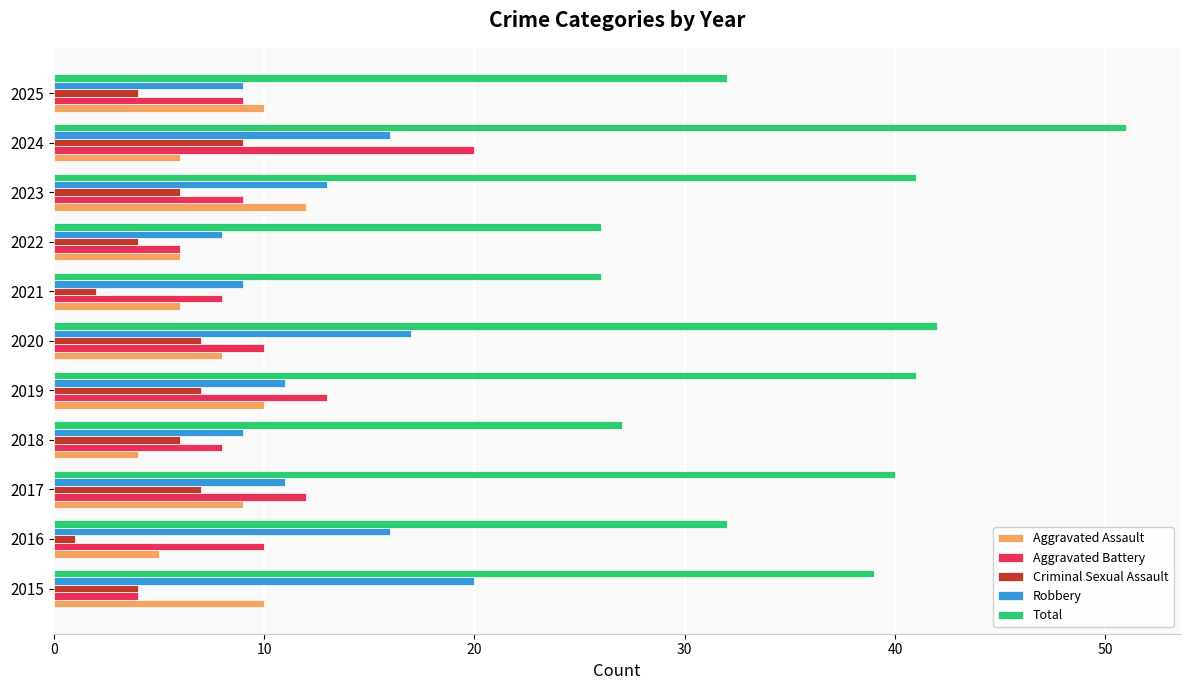

Which series has the widest spread of values?

Total